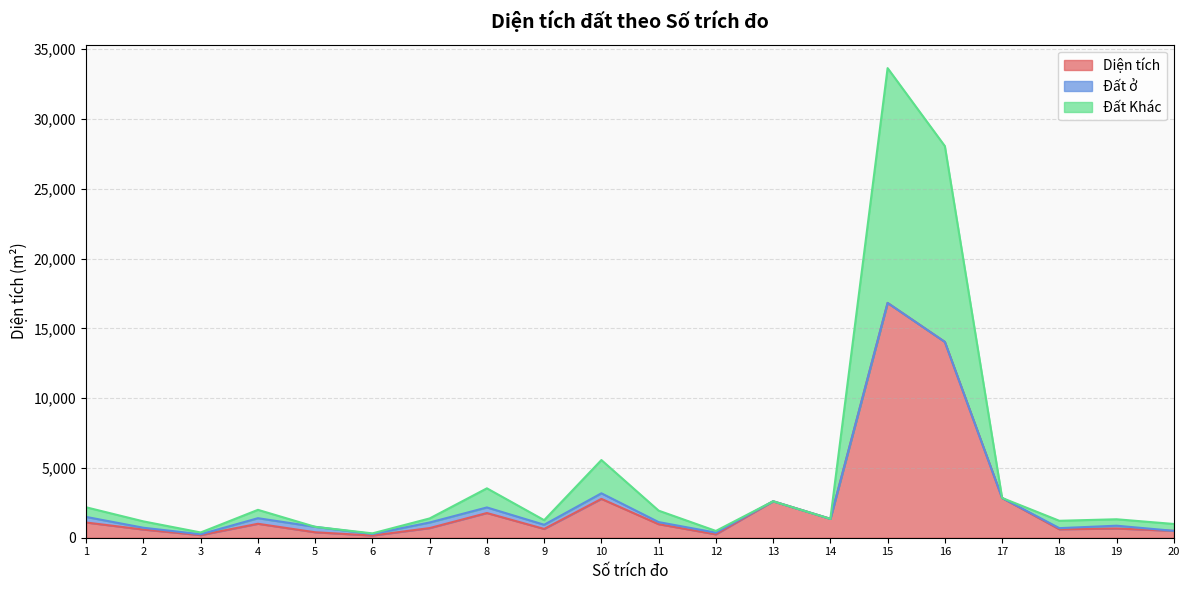

What is the spread (max minus min) of values at 10?

2782.2